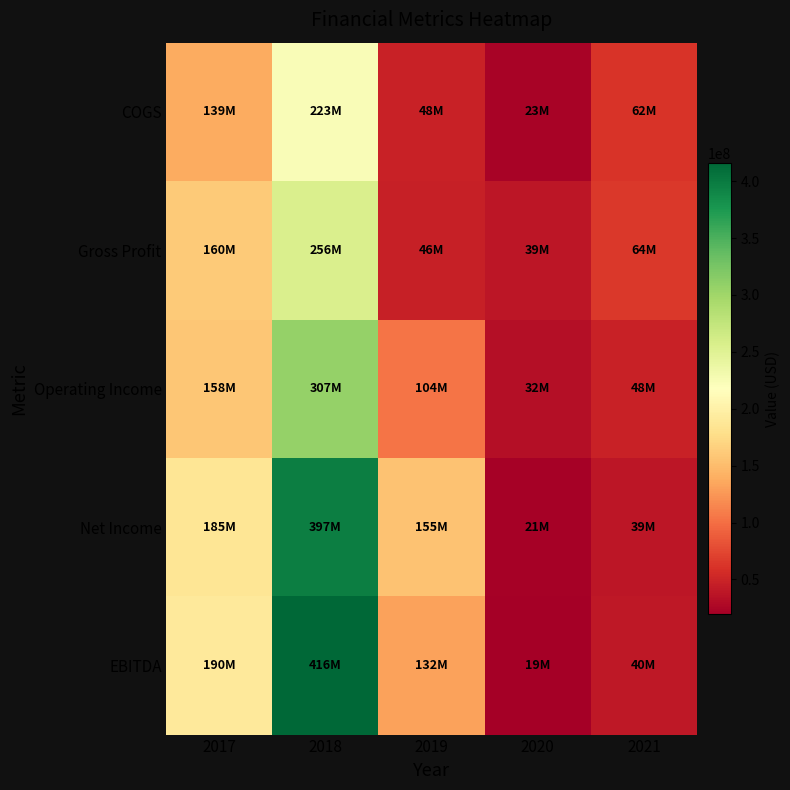

Reading left to right, what are all the values shown in this chart?

COGS: 2017=138600000	2018=222800000	2019=47800000	2020=23100000	2021=62200000
Gross Profit: 2017=160400000	2018=255800000	2019=46400000	2020=39000000	2021=64500000
Operating Income: 2017=158500000	2018=307300000	2019=103700000	2020=32400000	2021=48100000
Net Income: 2017=185300000	2018=396900000	2019=155000000	2020=20900000	2021=39000000
EBITDA: 2017=190000000	2018=416100000	2019=131700000	2020=19300000	2021=40500000